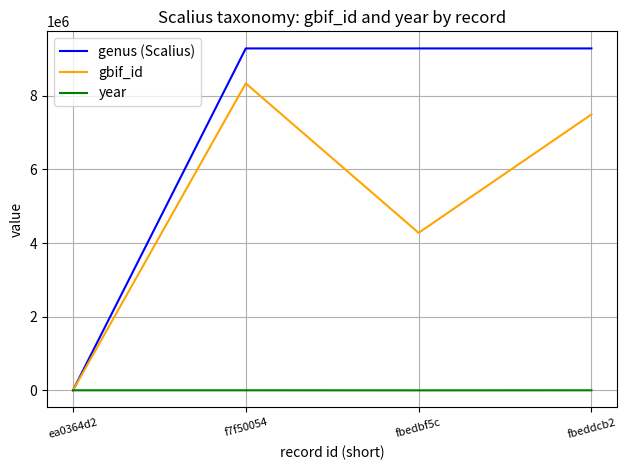

True or false: gbif_id has more than 0 points higher than both neighbors.

True